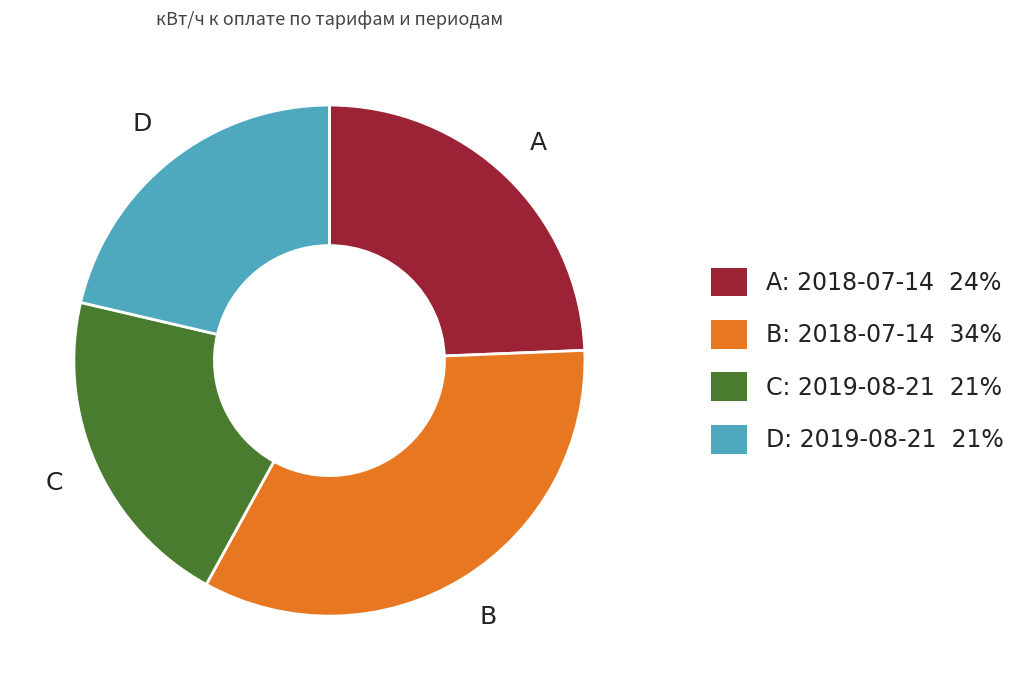

Which category has the biggest portion of the pie?

B: 2018-07-14 34%